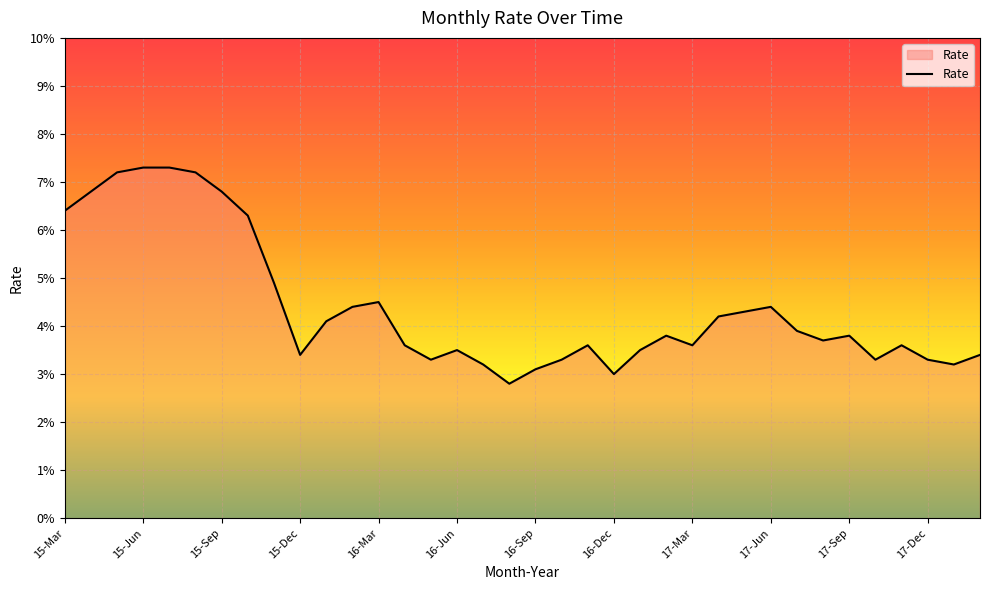

Does the chart have visible grid lines?

Yes